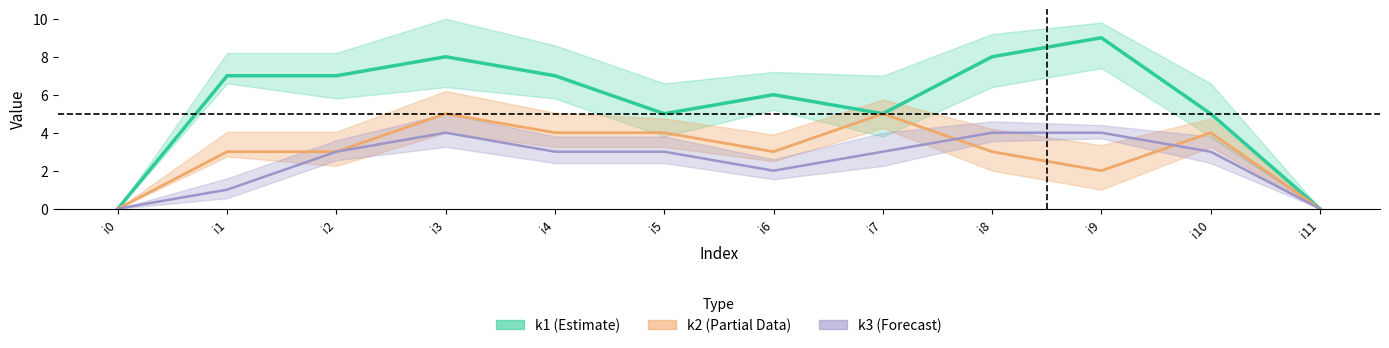

Does the chart display data point markers on the line(s)?

No